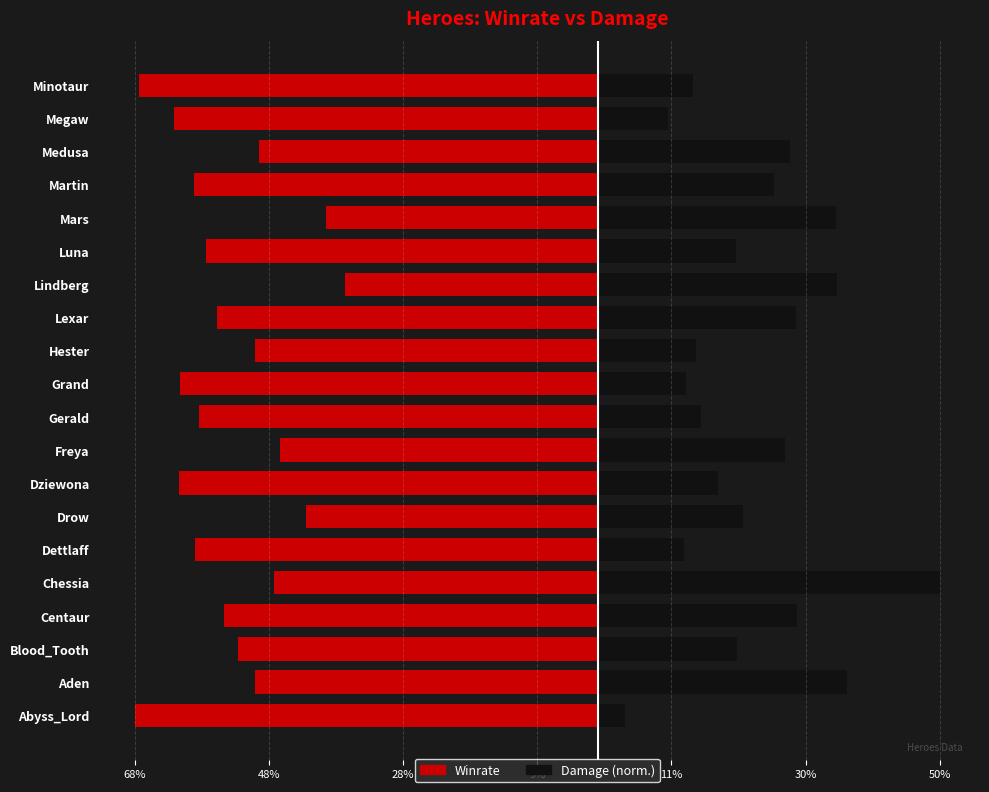

What are all the series names shown in the legend?

winrate, damage (normalized)